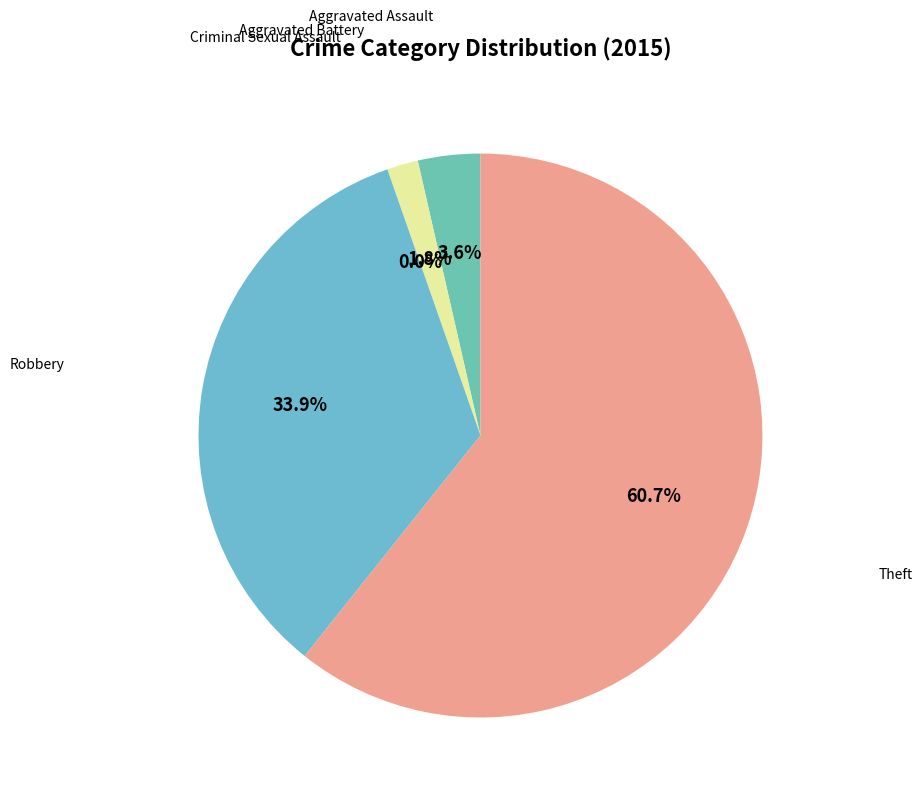

Rank the categories by value from highest to lowest.

Theft, Robbery, Aggravated Assault, Aggravated Battery, Criminal Sexual Assault